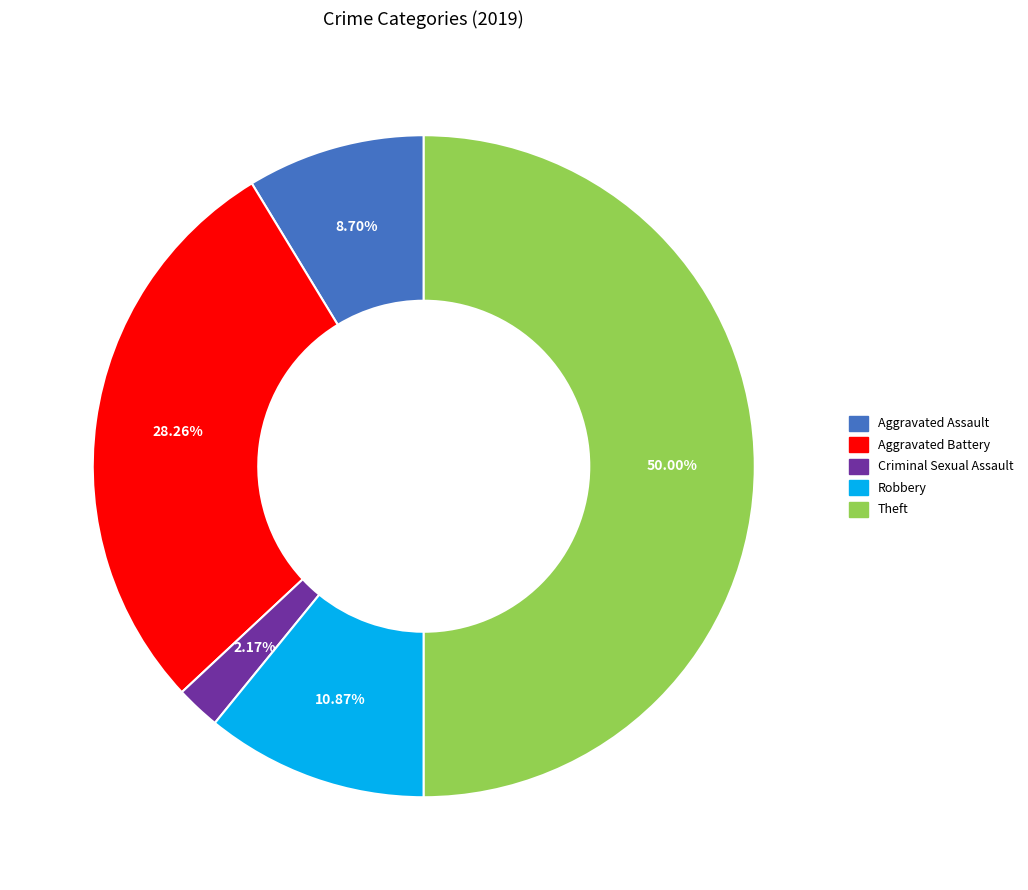

Rank the categories by value from lowest to highest.

Criminal Sexual Assault, Aggravated Assault, Robbery, Aggravated Battery, Theft